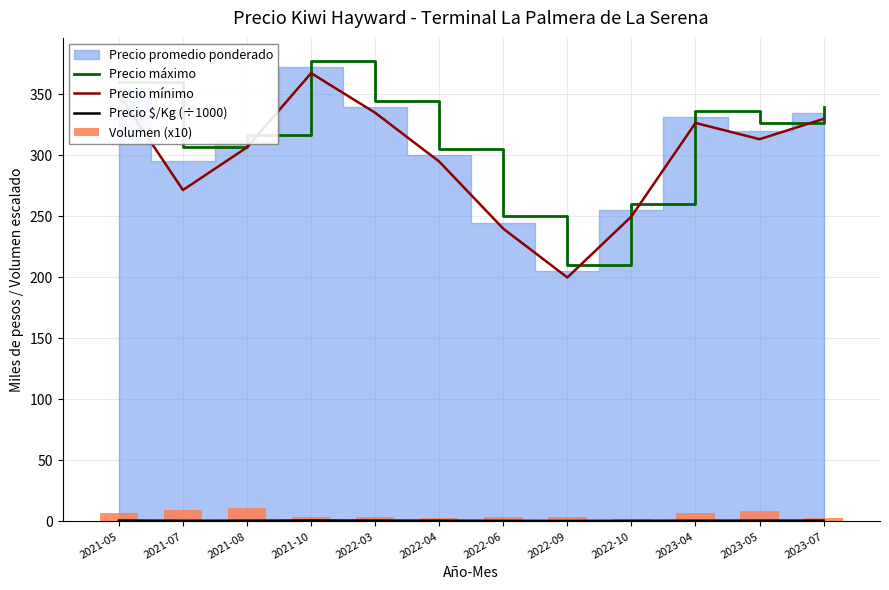

Which series has the largest range (max minus min)?

Precio máximo